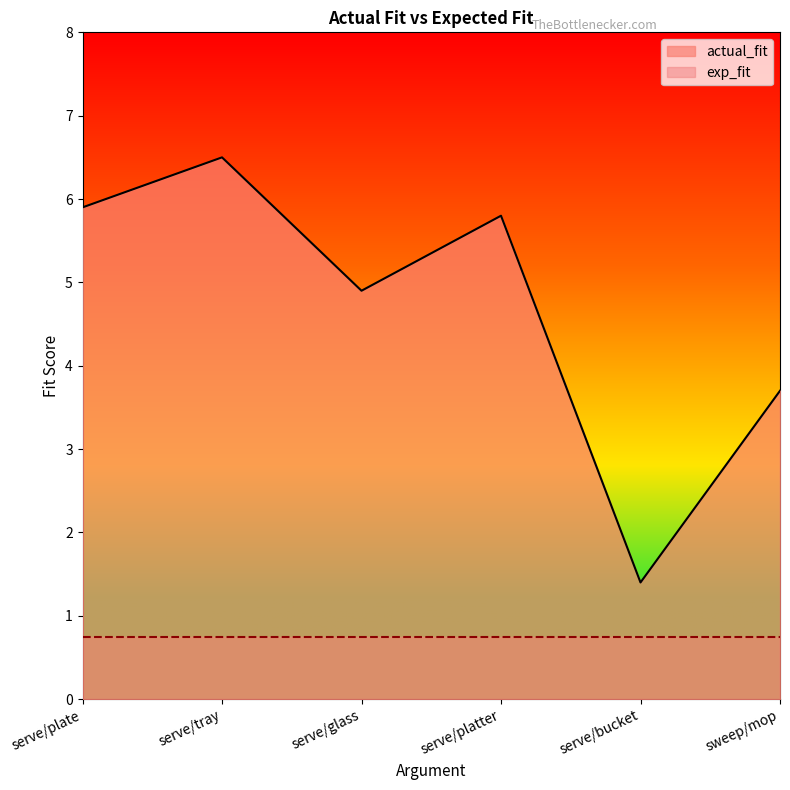

Does the chart display data point markers on the line(s)?

No